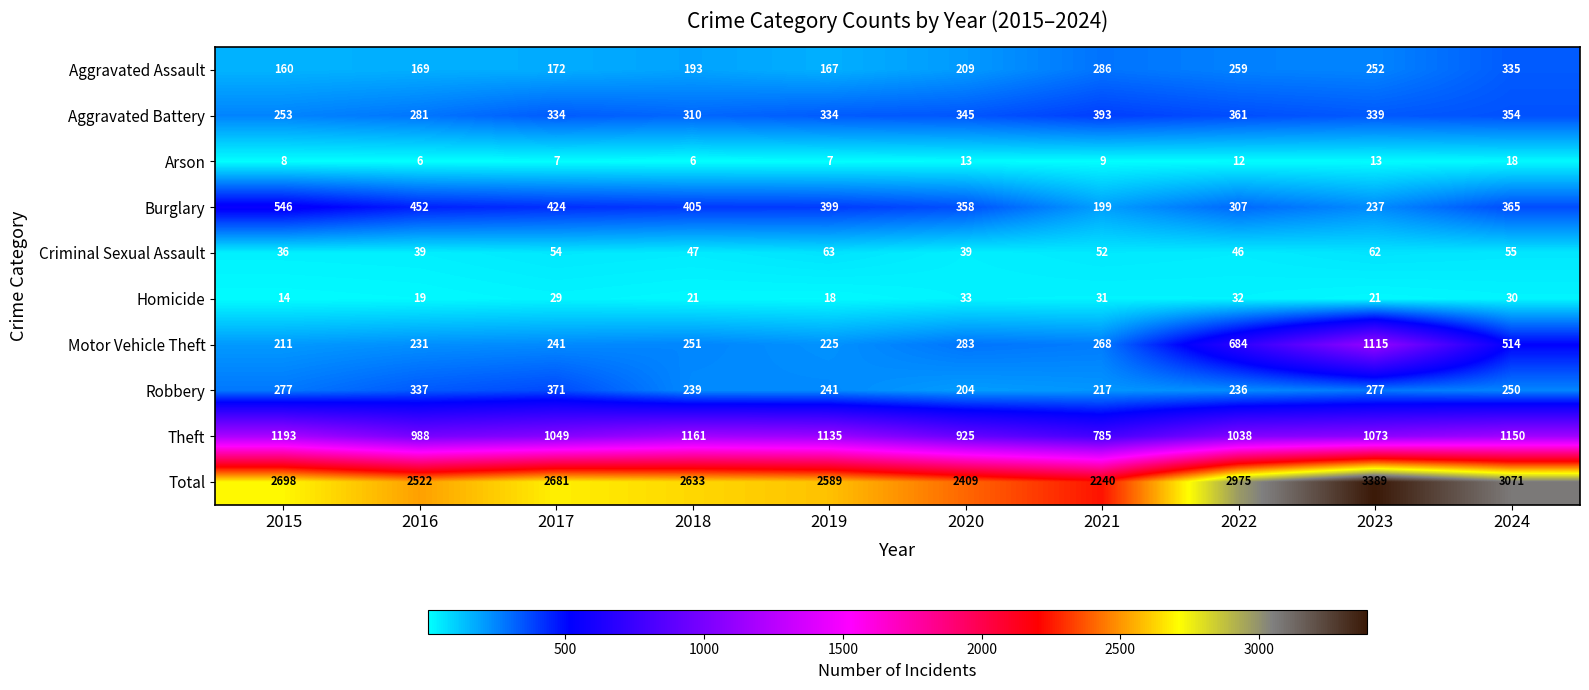

Which series has the largest total across all categories?

Total